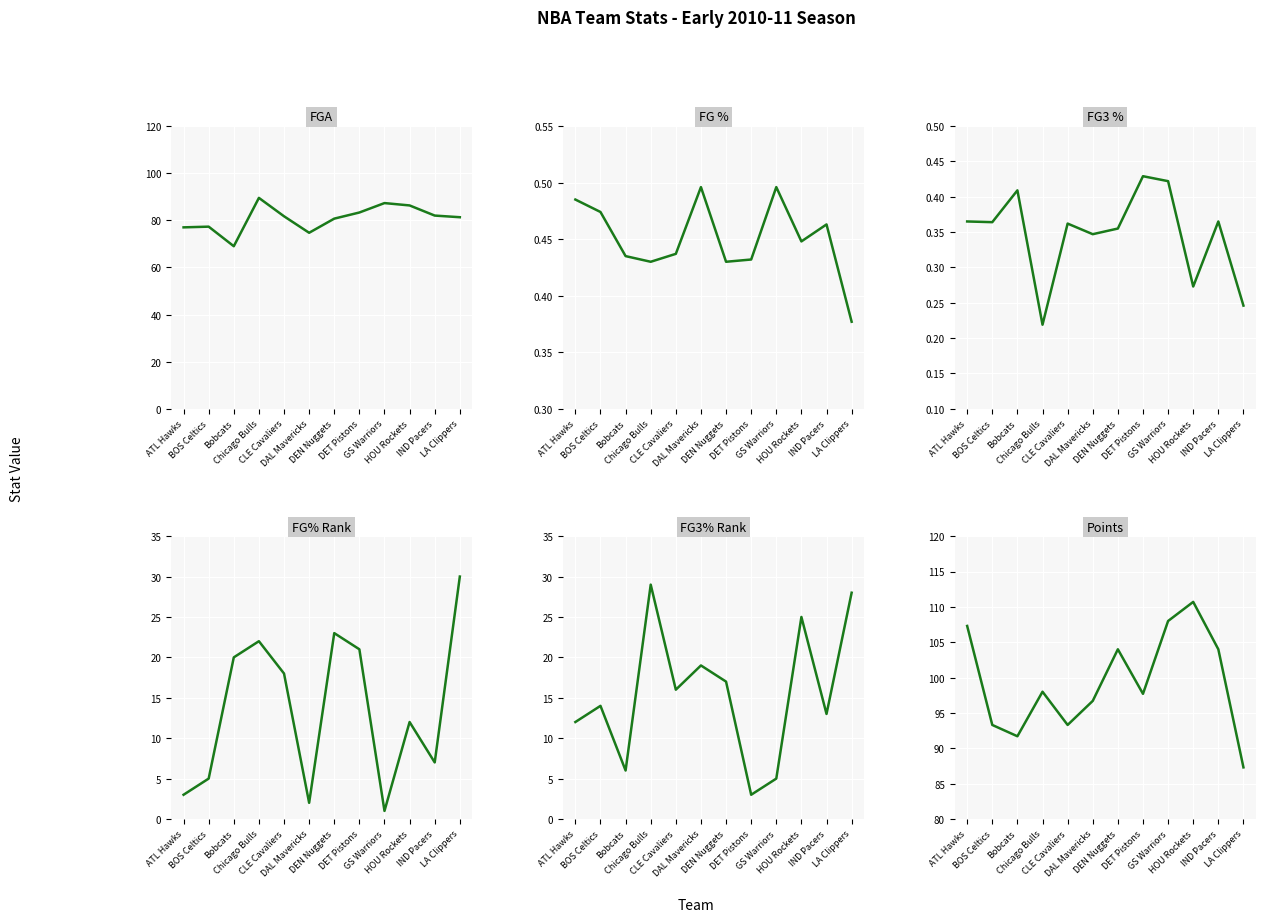

What is the lowest value of the FG% Rank series?

1.0